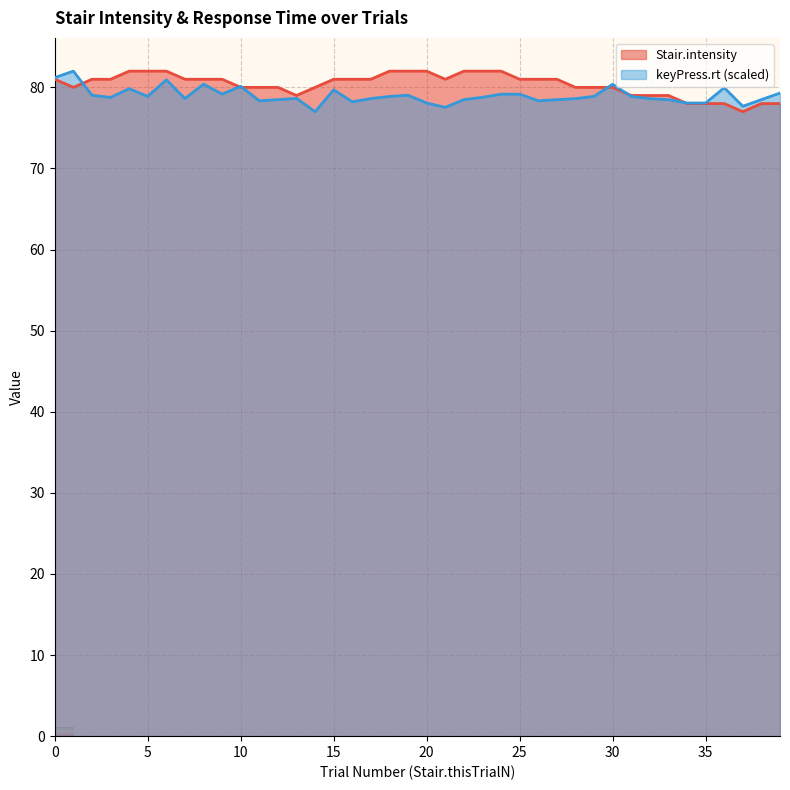

What is the sum of all Stair.intensity values?

3214.0